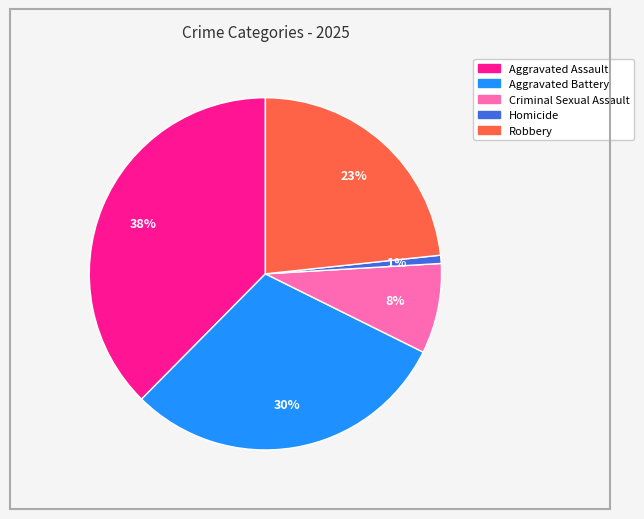

What is the largest slice in the pie chart?

Aggravated Assault